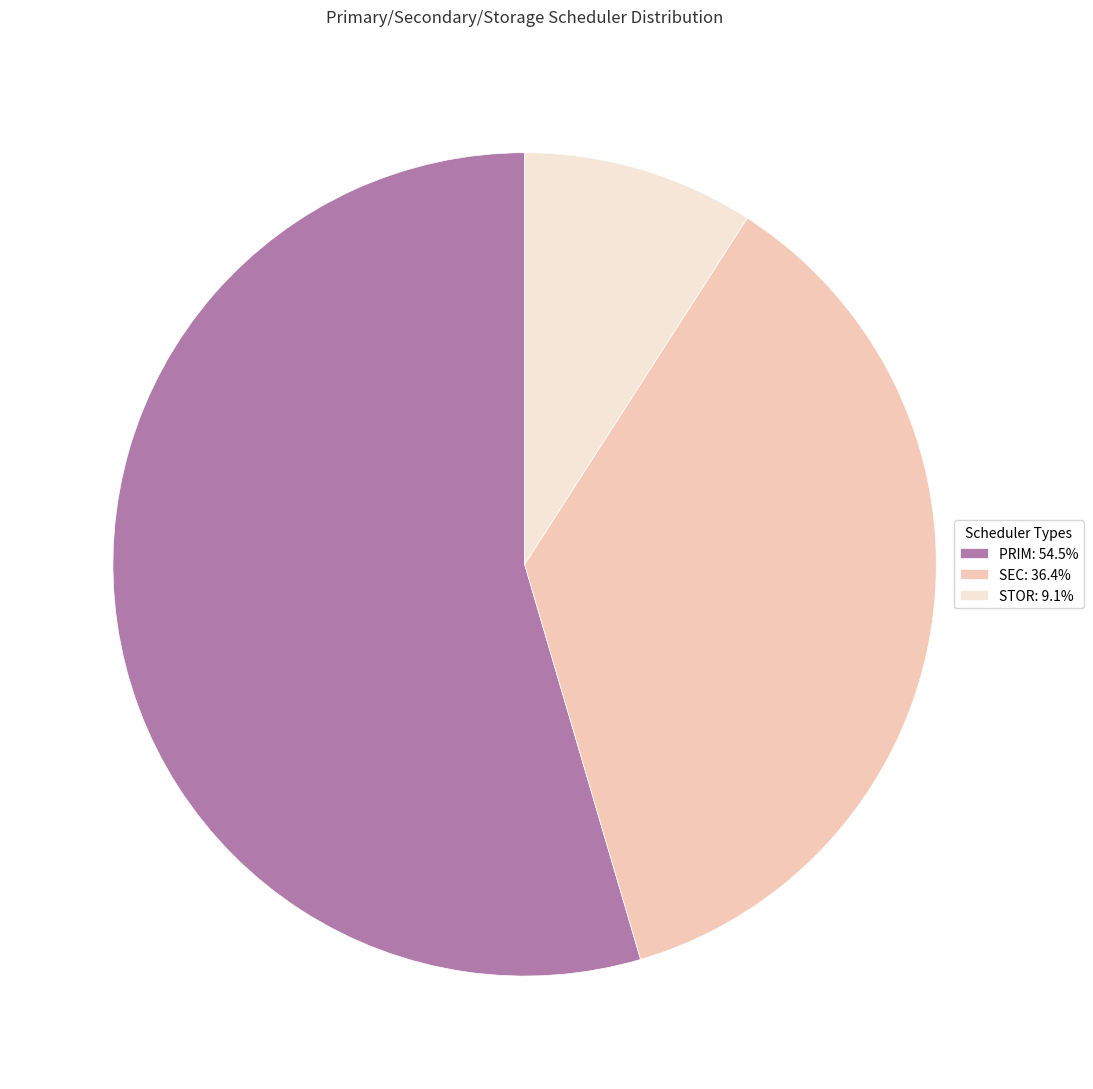

How many segments does this pie chart have?

3